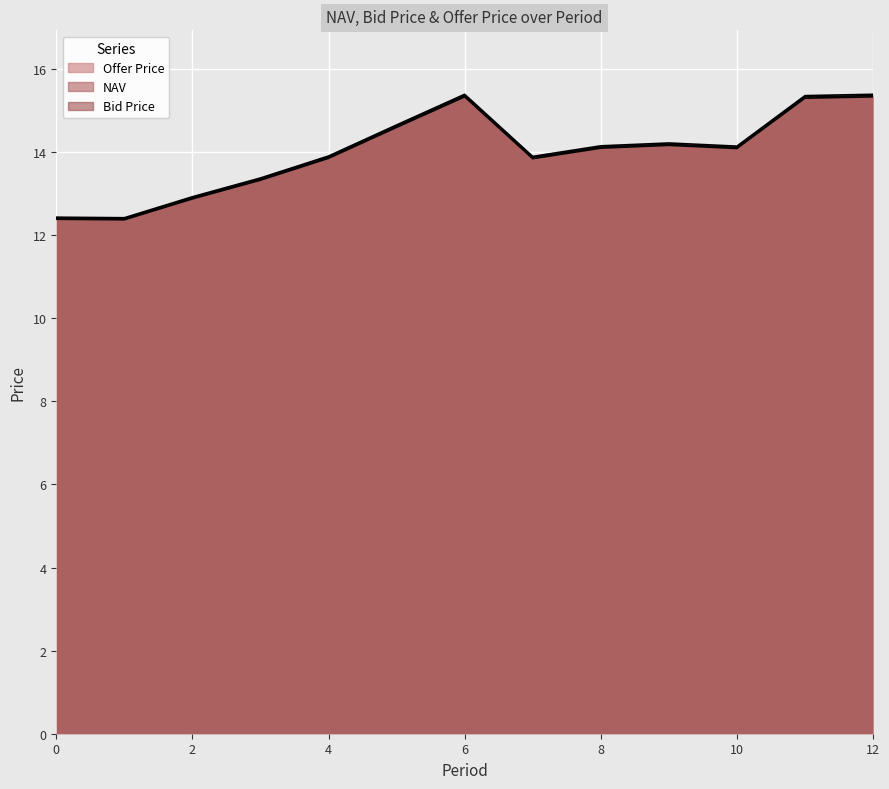

What is the total value across all series at 9?

42.6